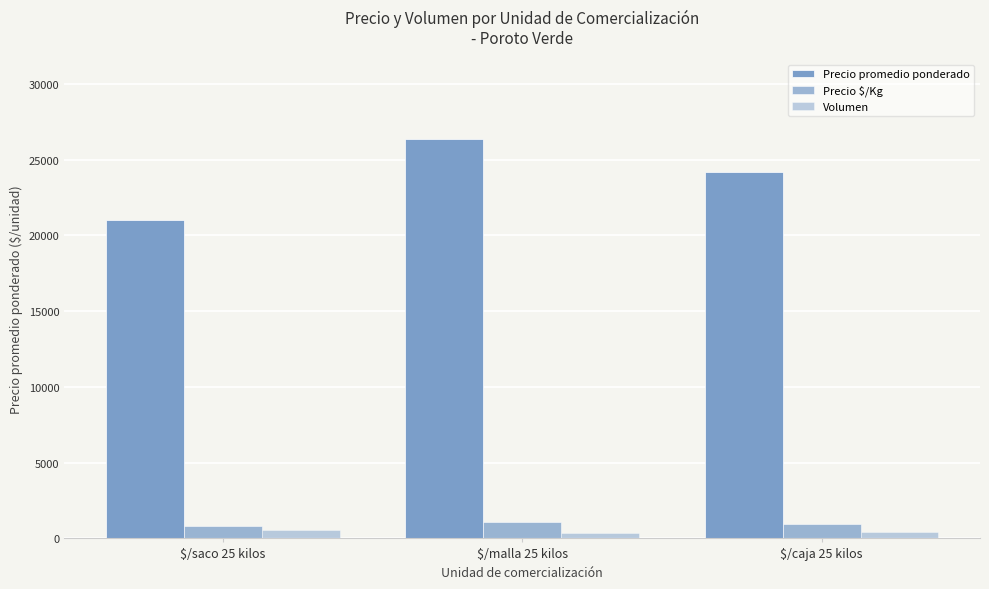

What is the total value across all series at $/caja 25 kilos?

25516